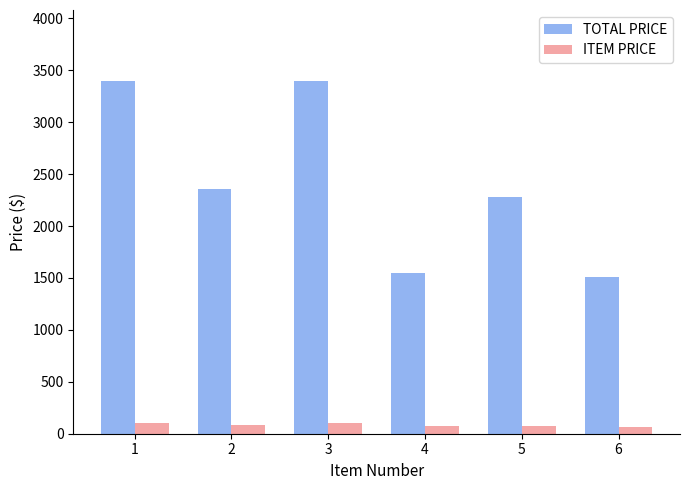

What is the average value of the TOTAL PRICE series?

2415.1